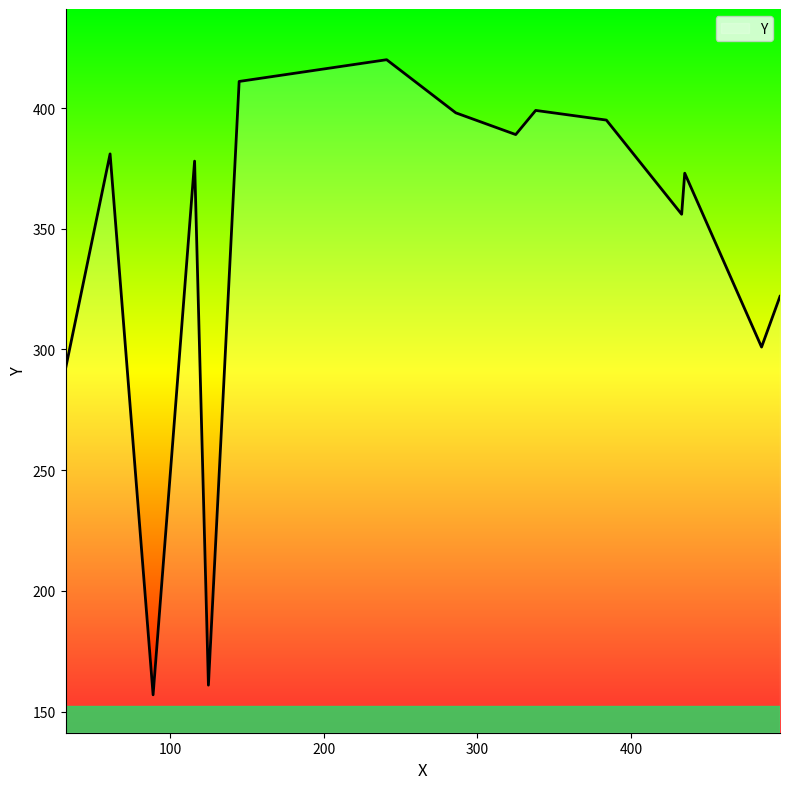

What is the difference between the maximum and minimum values?

263